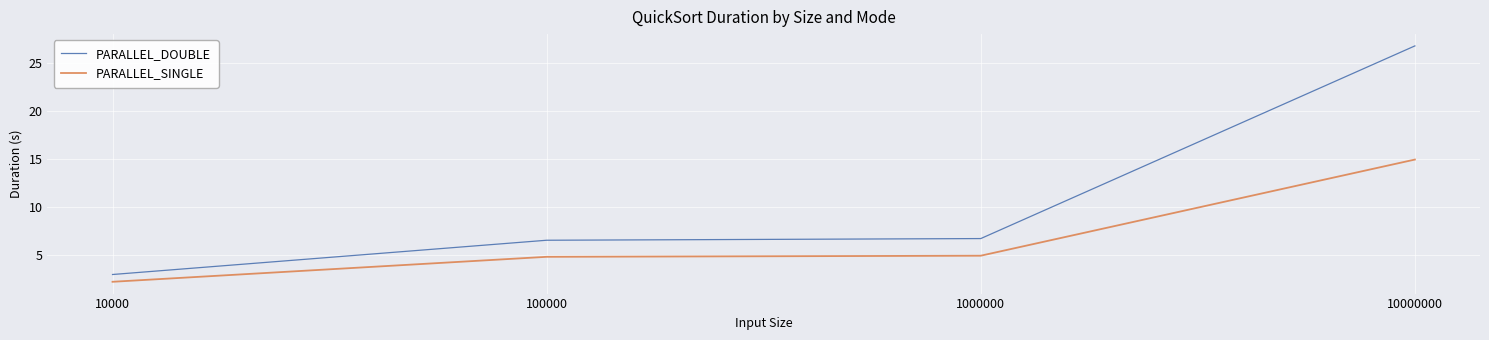

What are all the series names shown in the legend?

PARALLEL_DOUBLE, PARALLEL_SINGLE